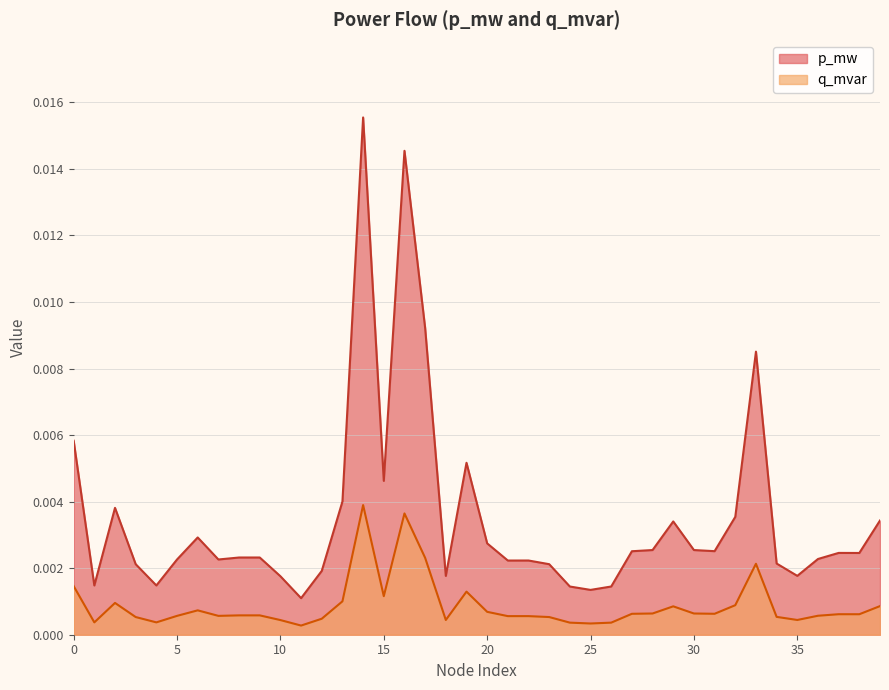

The p_mw series shows 0.0 at 24. True or false?

False